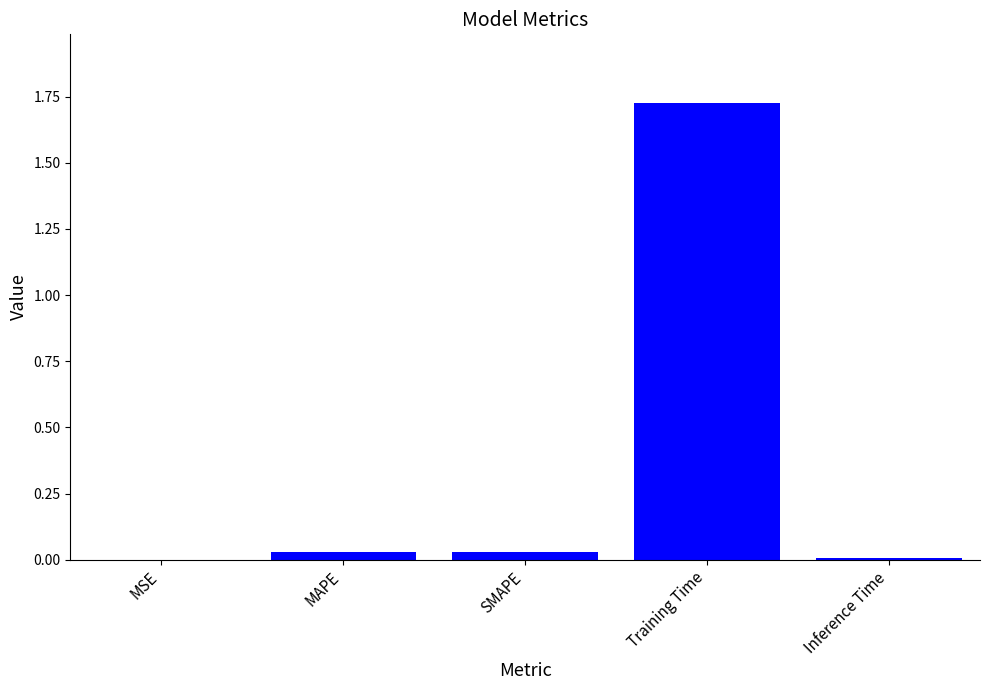

Which has a higher value, SMAPE or Training Time?

Training Time